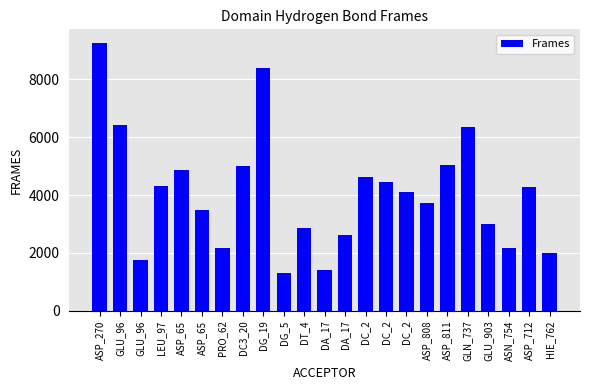

Between ASP_270 and HIE_762, which is larger?

ASP_270